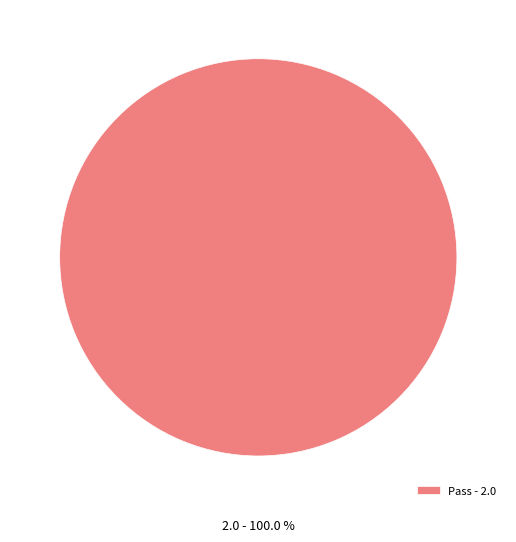

How many slices are in this pie chart?

1